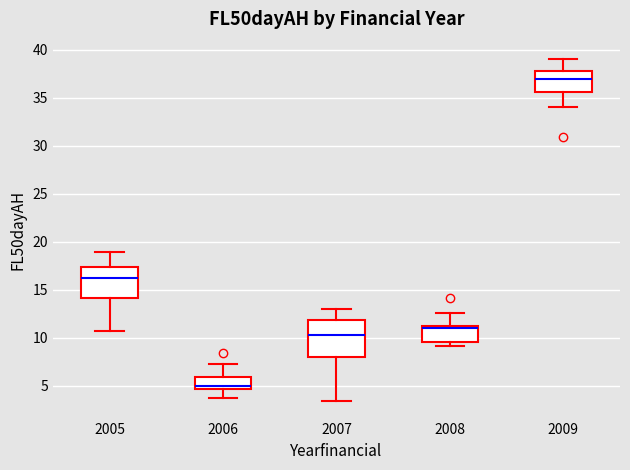

Which box is the tallest, from its lower edge to its upper edge?

2007